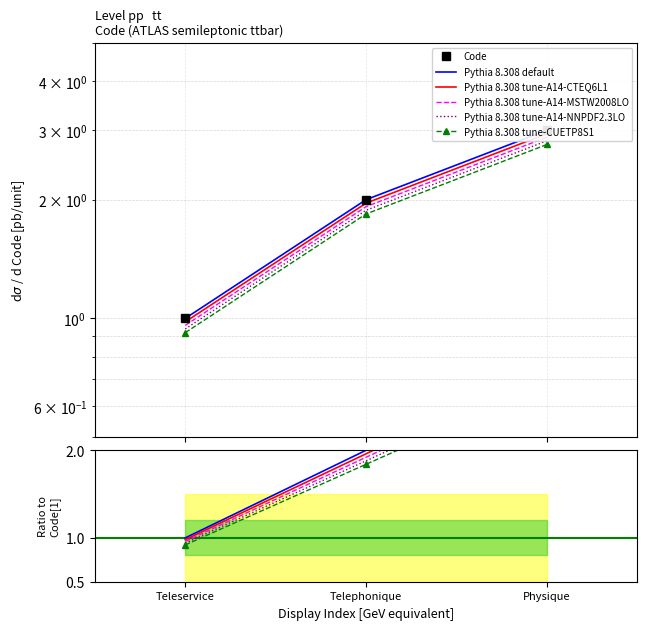

At which category does the chart reach its peak across all series?

Physique